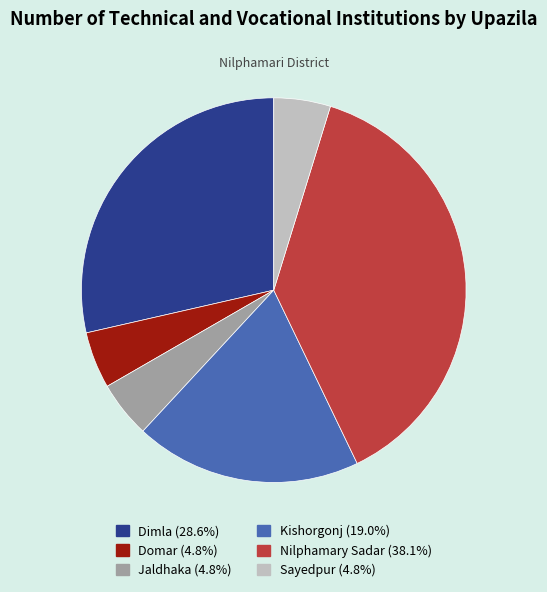

What is the ratio of the value at Kishorgonj (19.0%) to the value at Dimla (28.6%)?

0.7